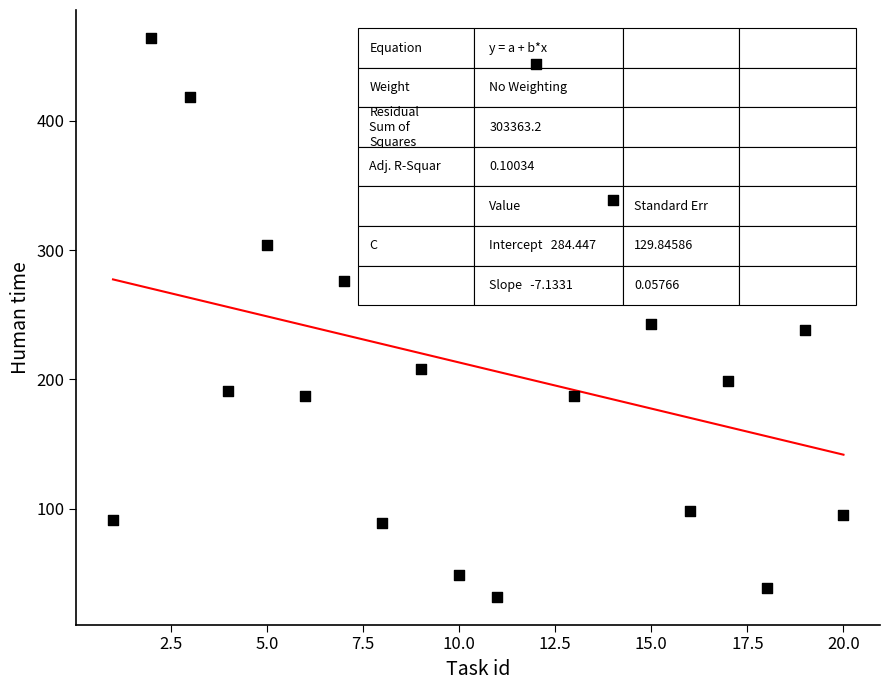

What is the range of X values (max minus min)?

19